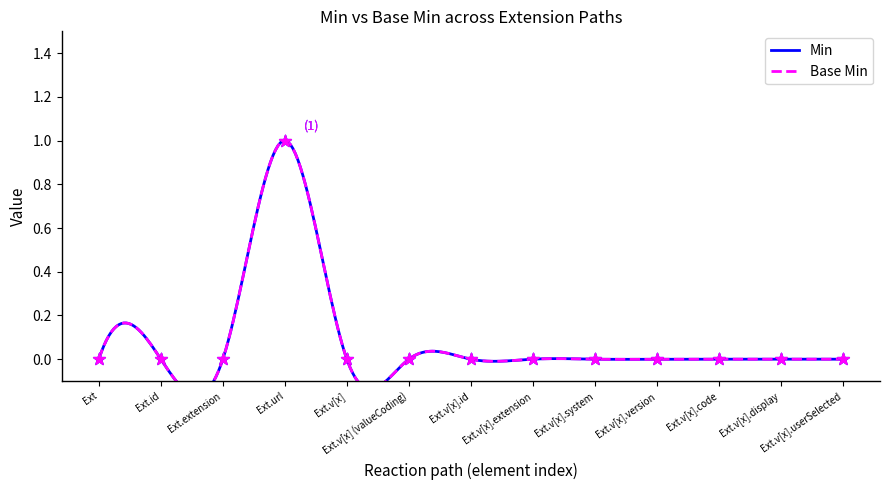

Is the value of Min at Ext.v[x].code greater than the value of Base Min at Ext.id?

No